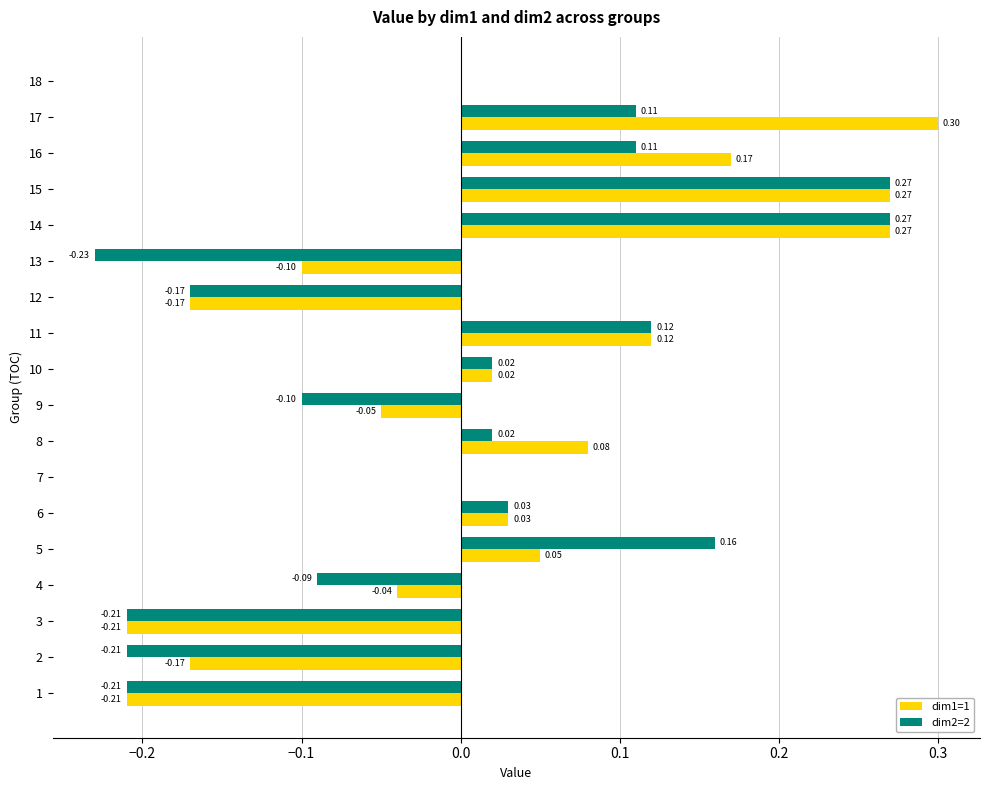

Is the value of dim2=2 at 11 greater than the value of dim1=1 at 14?

No